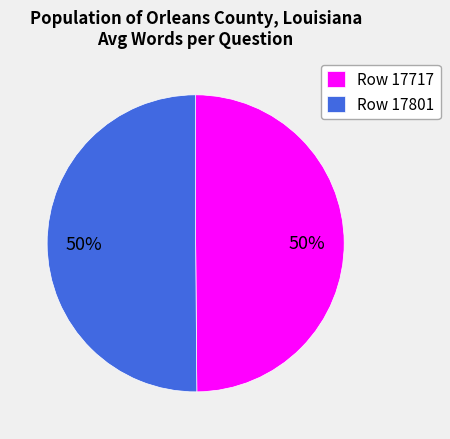

Approximately how many times larger is the value at Row 17717 compared to Row 17801?

1.0